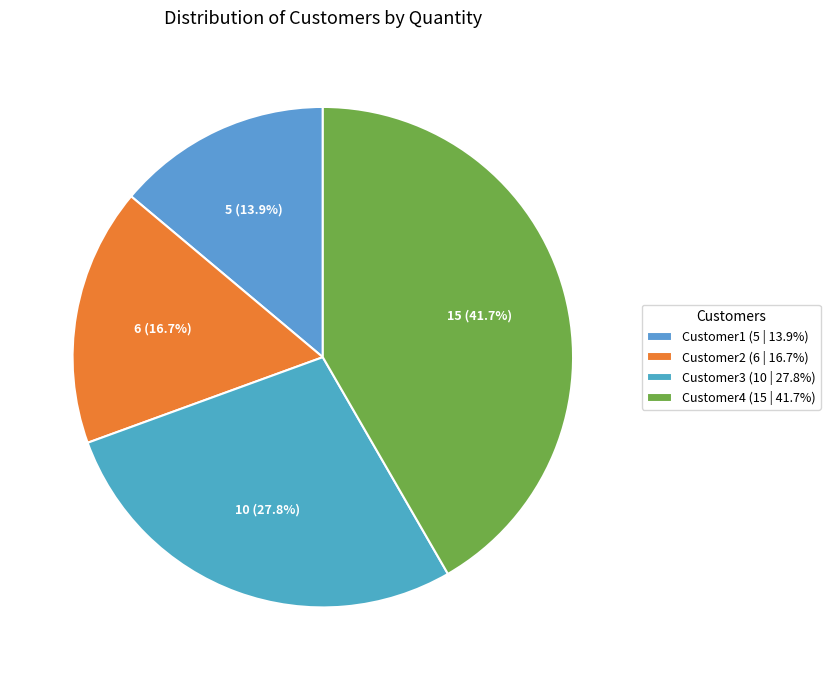

To the nearest percent, what portion does Customer3 represent?

28%